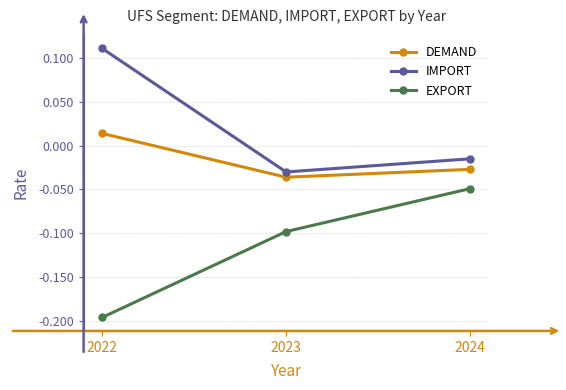

What are all the series names shown in the legend?

DEMAND, IMPORT, EXPORT